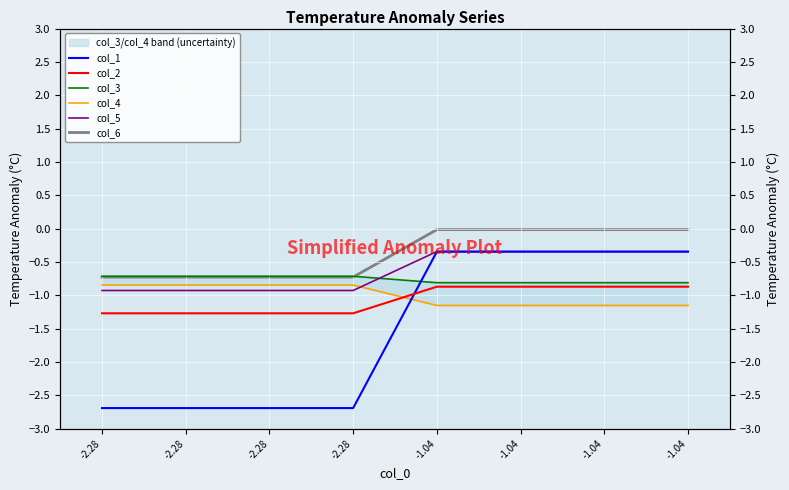

Between -2.28 and -1.04, which is larger?

-1.04